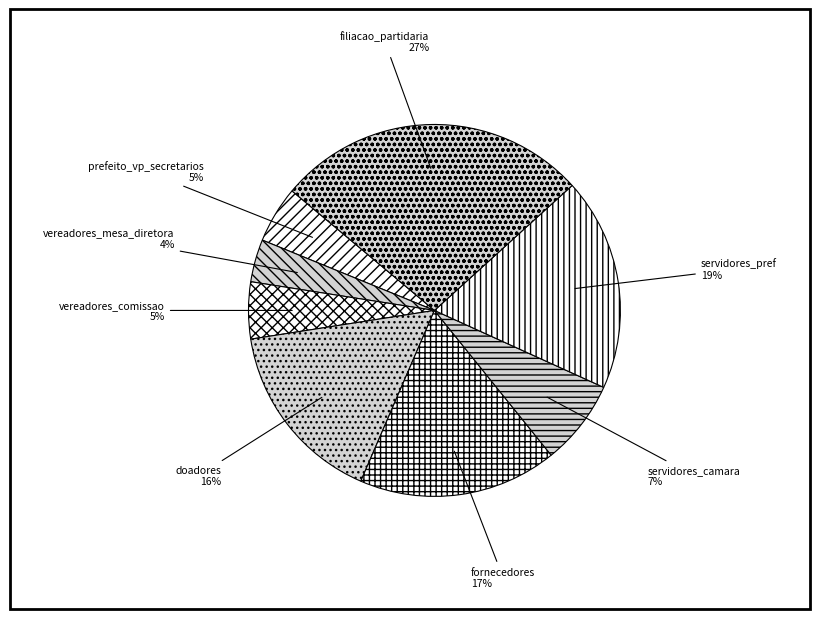

Does any single category account for the majority?

No